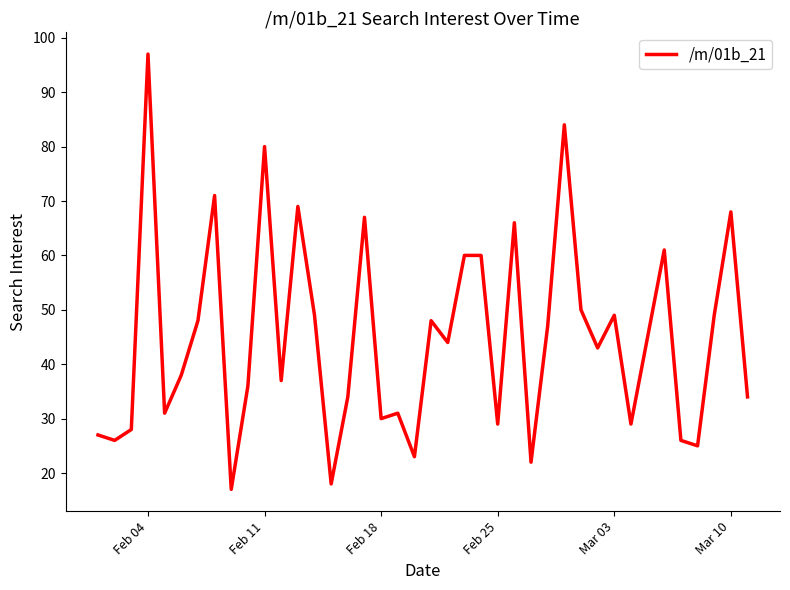

What is the difference between the maximum and minimum values?

80